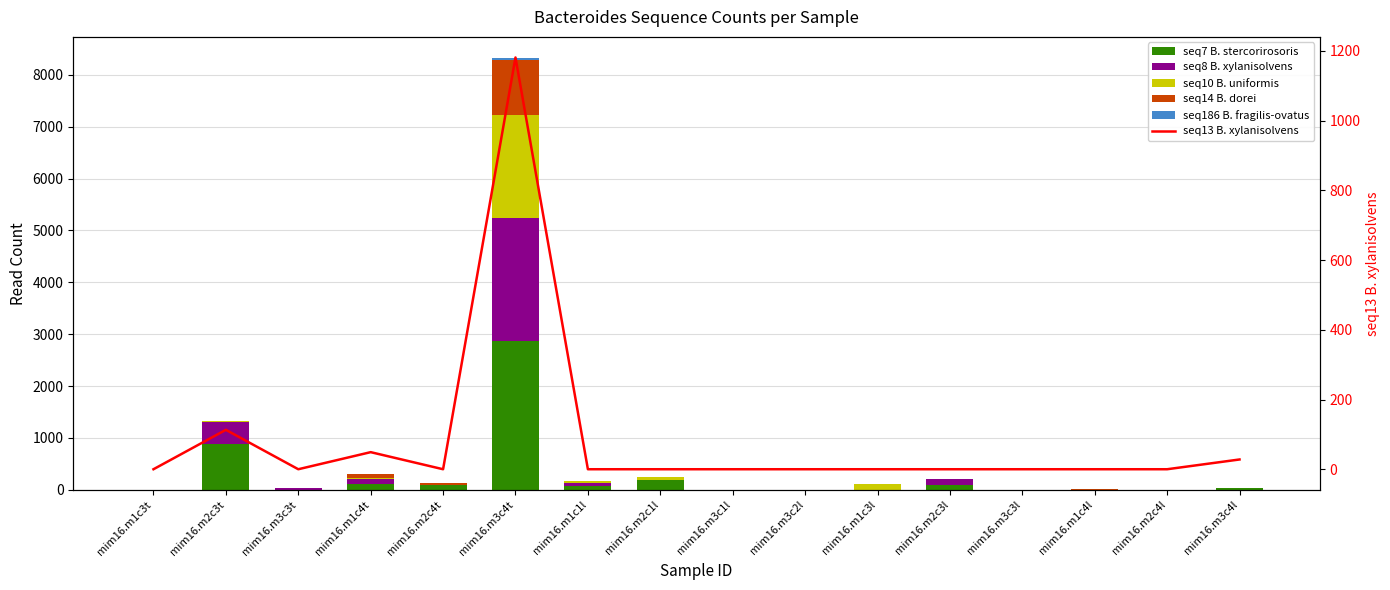

How many groups of bars are there?

16